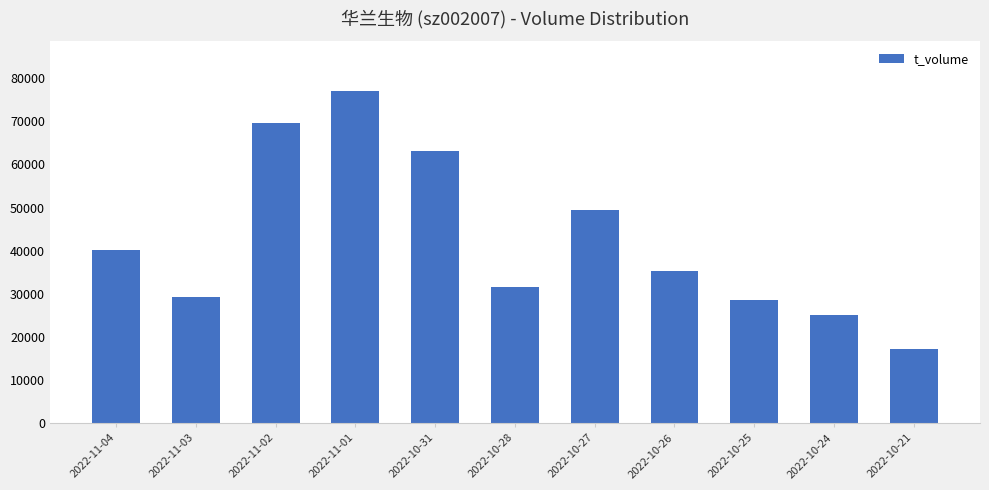

The value at 2022-11-04 is 40208. True or false?

True